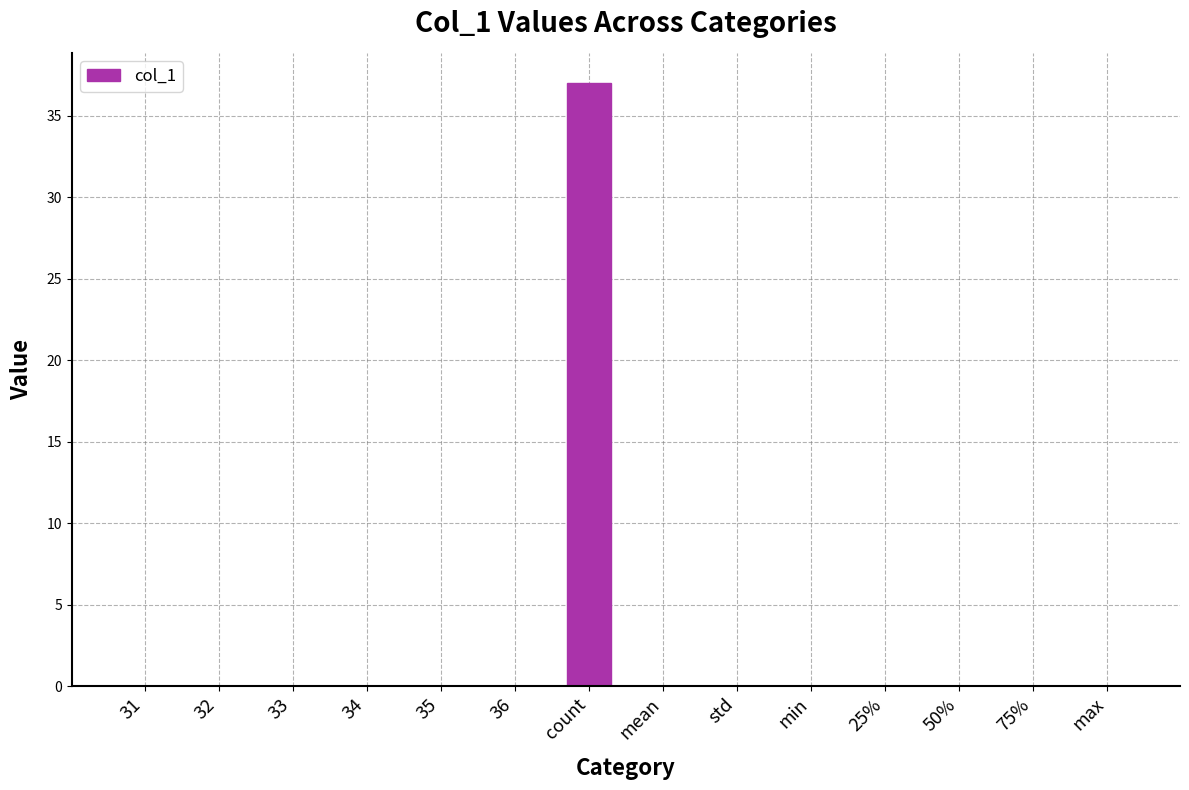

The value at min is 0. True or false?

True